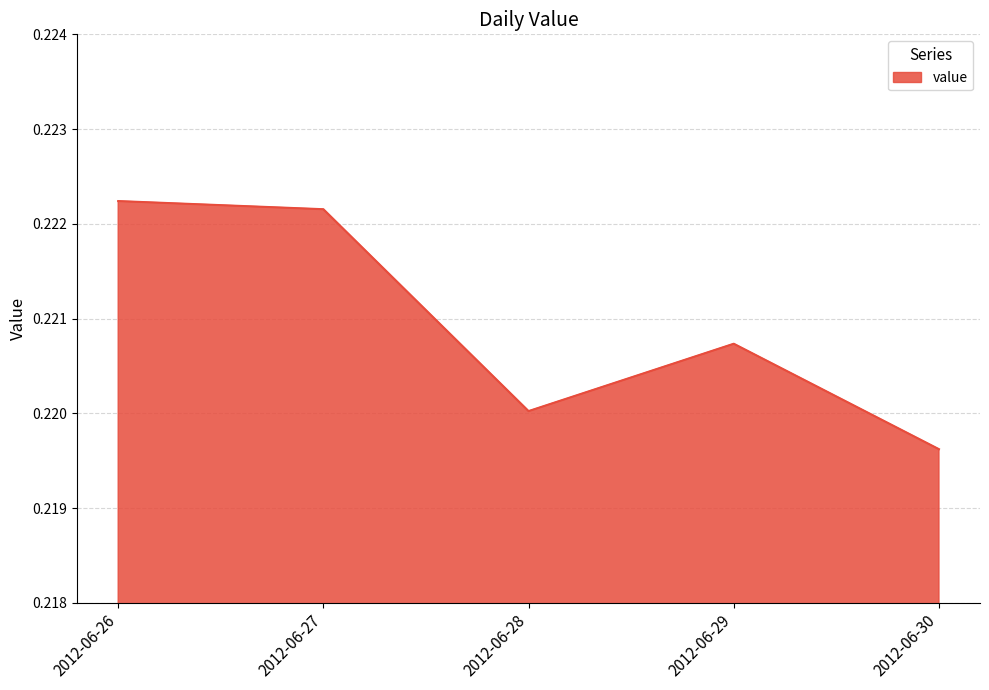

True or false: the data shows 0.1 at 2012-06-30.

False